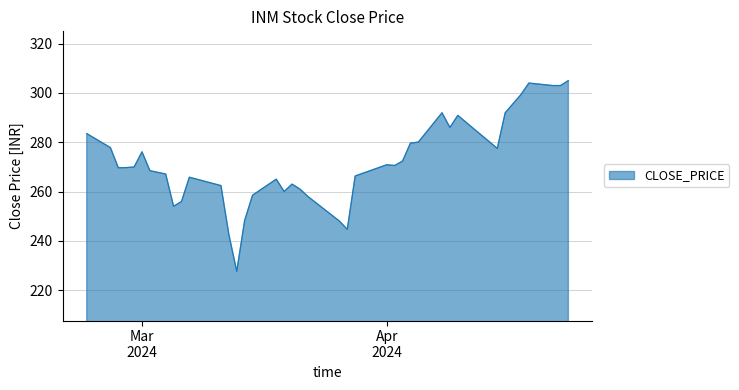

What is the maximum value shown in the chart?

305.0